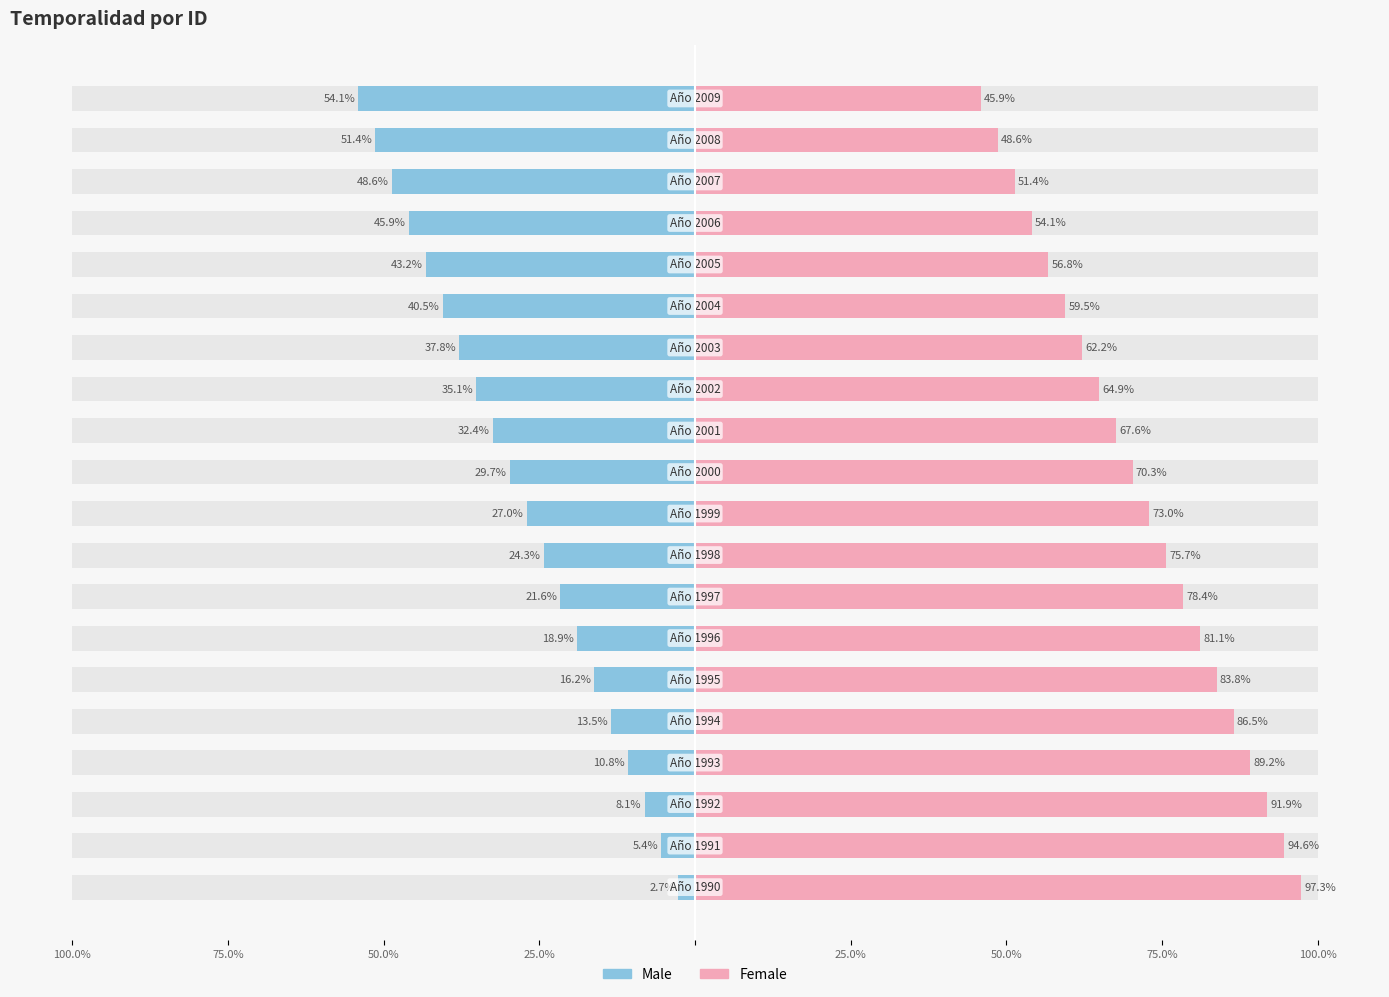

What is the difference between the maximum and second lowest values in the Female series?

48.6